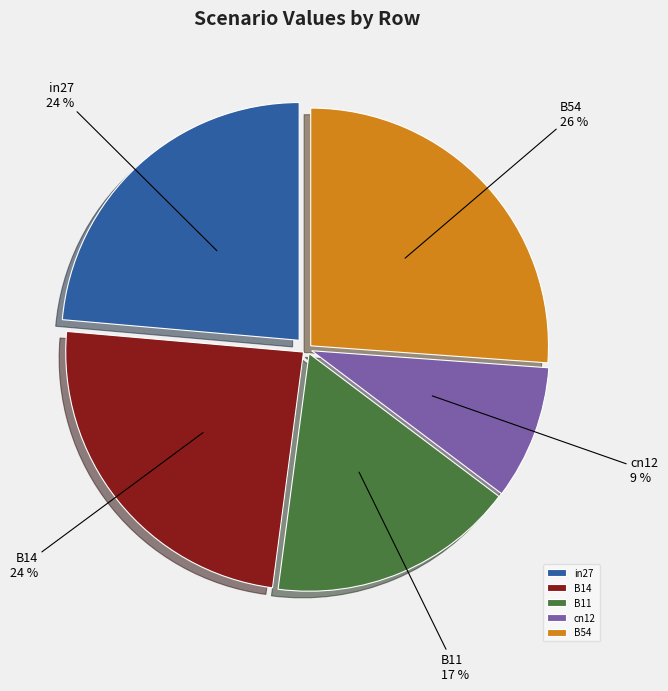

How many slices are in this pie chart?

5